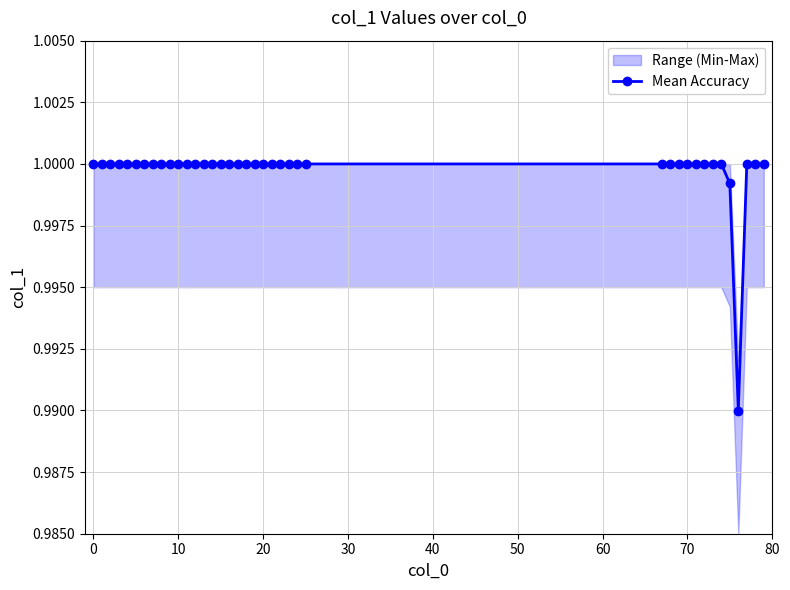

The Mean Accuracy series shows 0.7 at 20. True or false?

False